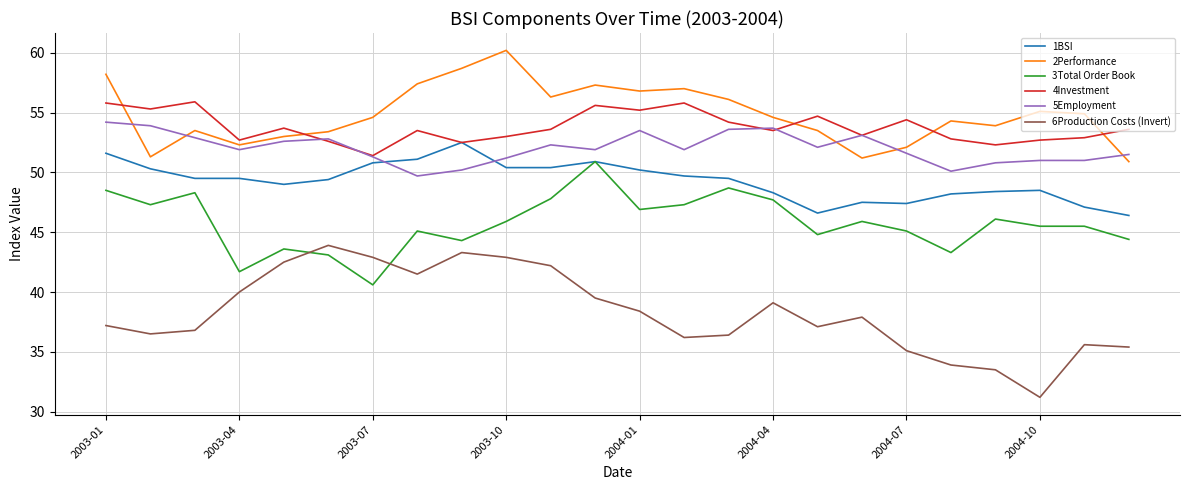

True or false: 6Production Costs (Invert) and 5Employment cross at least once.

False